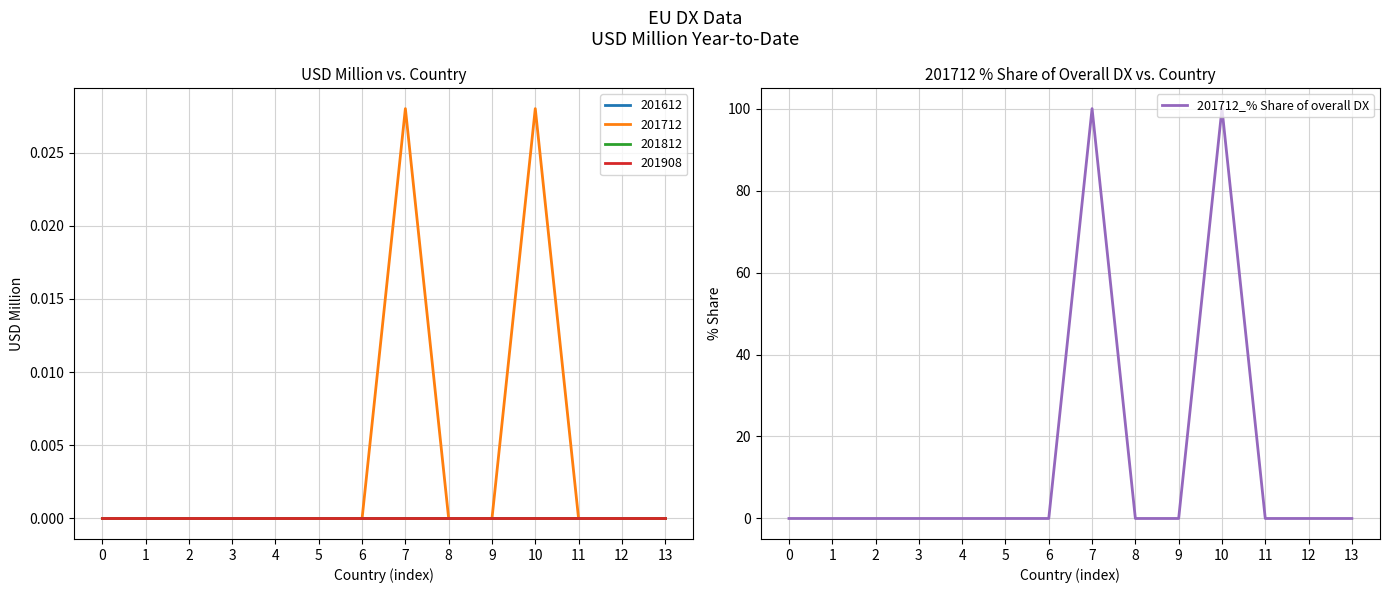

Does the chart have visible grid lines?

Yes